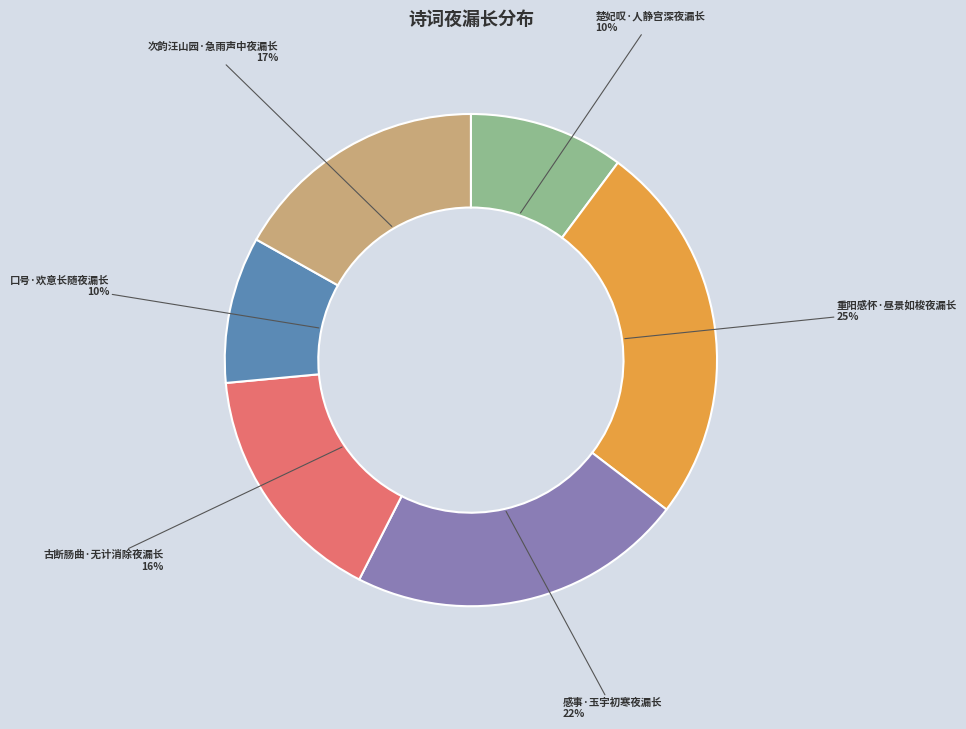

To the nearest percent, what is the combined percentage of 重阳感怀·昼景如梭夜漏长 and 楚妃叹·人静宫深夜漏长?

35%